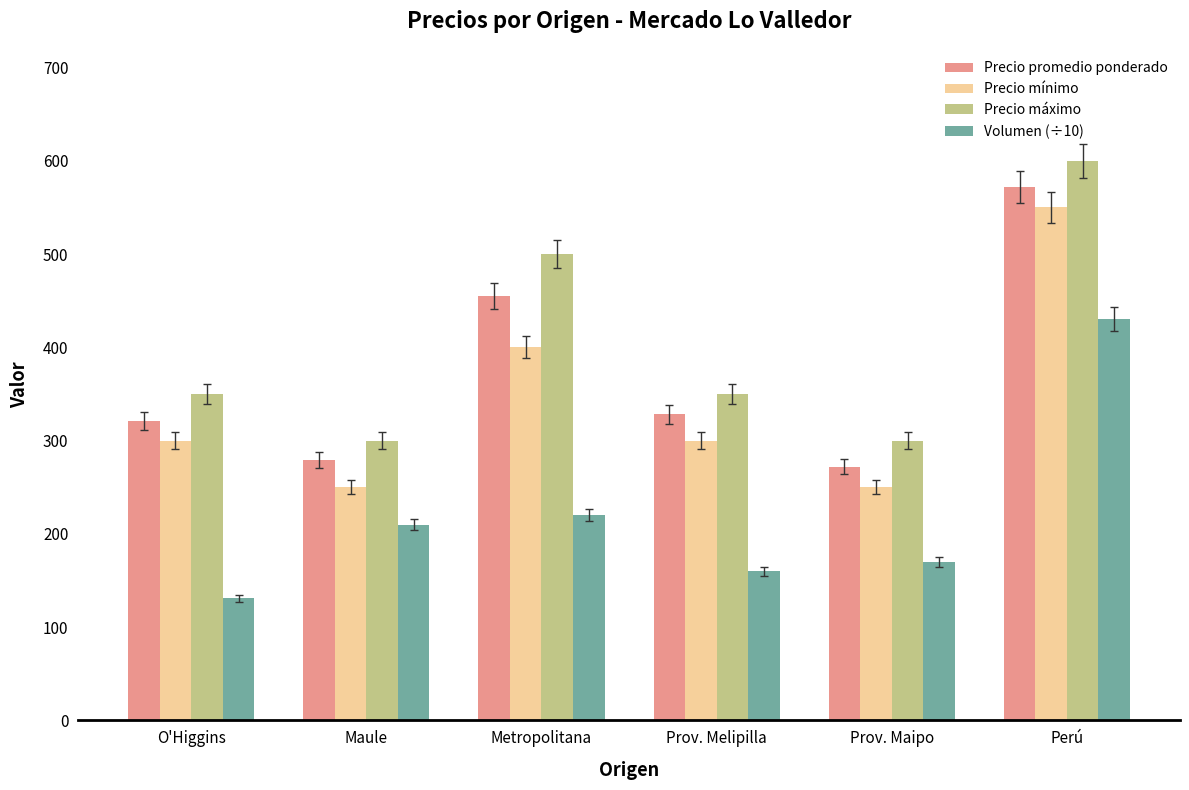

Rank the series at Perú from lowest to highest value.

Volumen (÷10), Precio mínimo, Precio promedio ponderado, Precio máximo